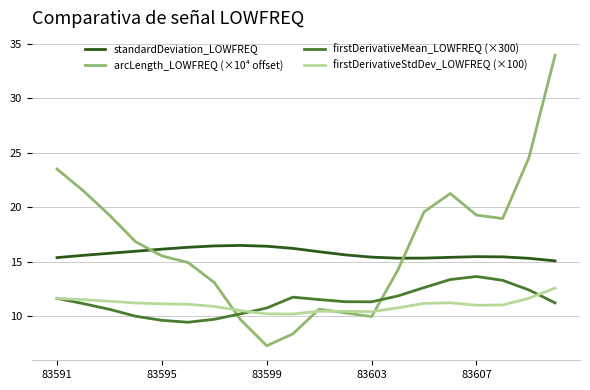

What is the greatest value displayed?

34.0